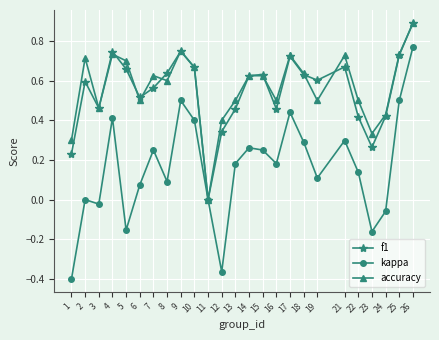

What is the total value across all series at 21?

1.7